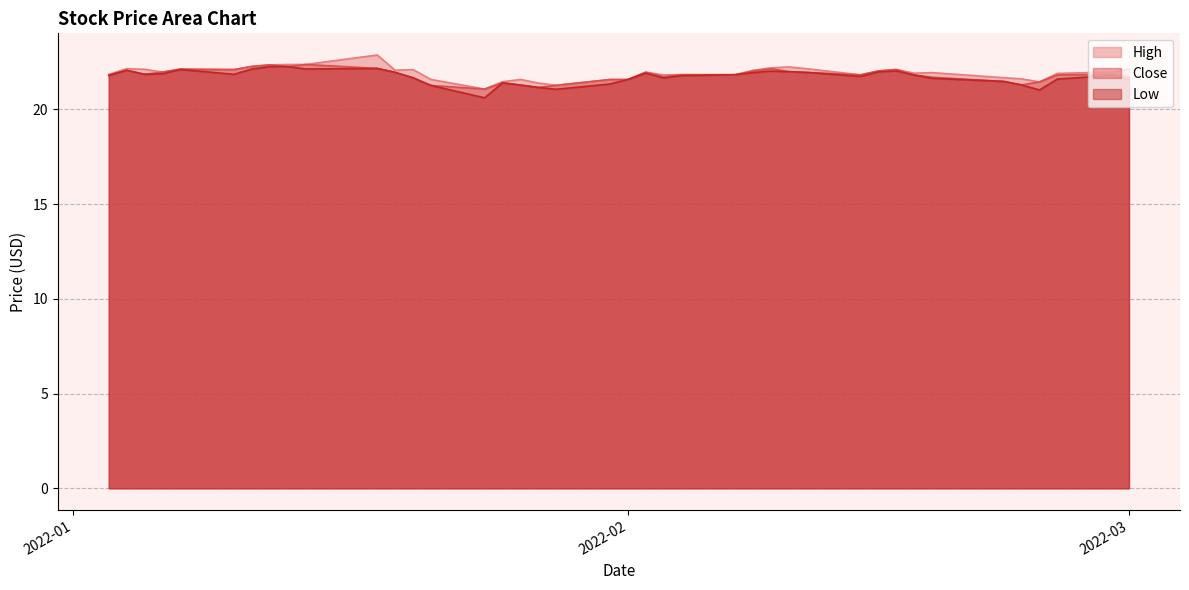

What is the lowest value of the High series?

21.1